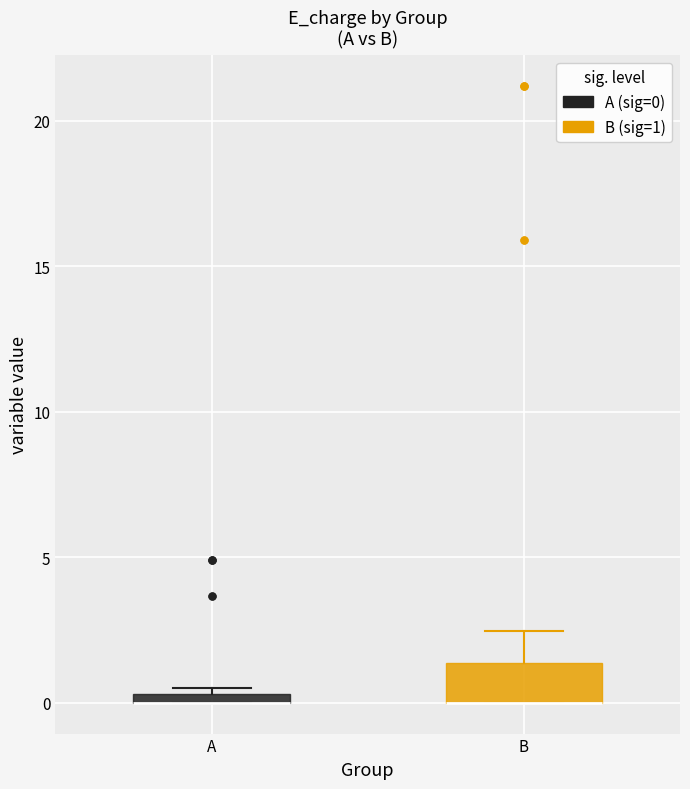

Where is the lower edge of the box for A on the y-axis? The values are not printed on the chart, so give them approximately, as read against the axis.

0.0